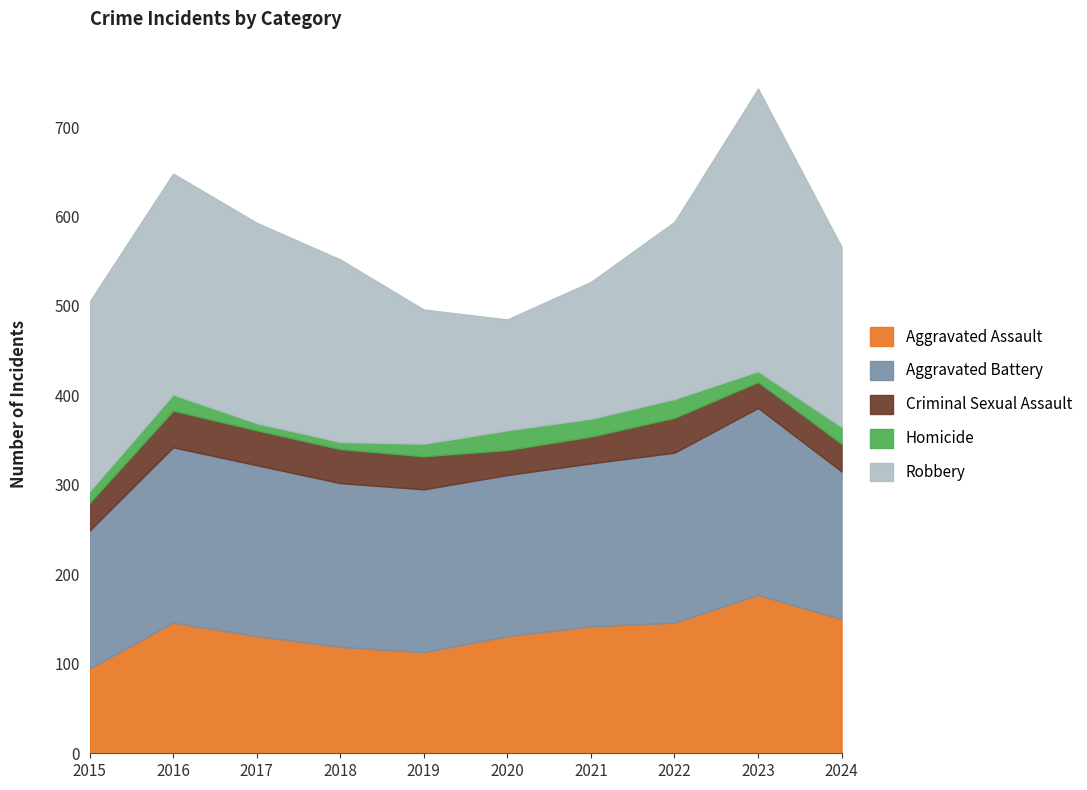

How many lines are shown in the chart?

5